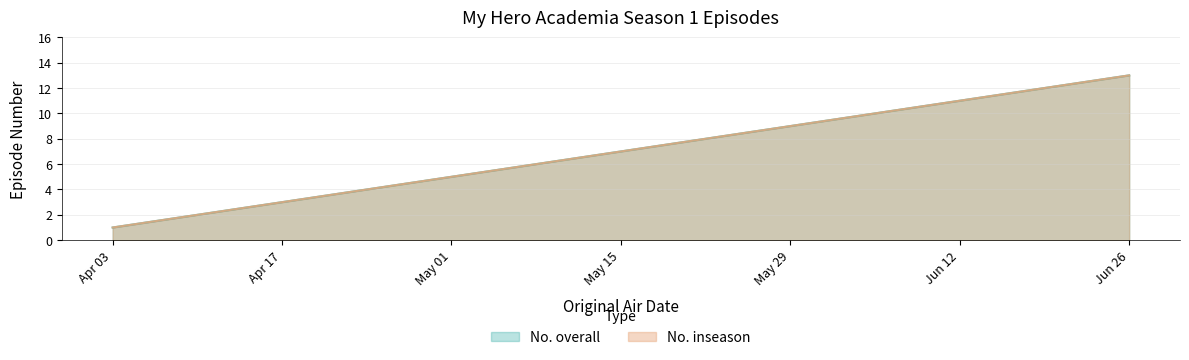

The No. overall series shows 3 at 2016-04-10. True or false?

False